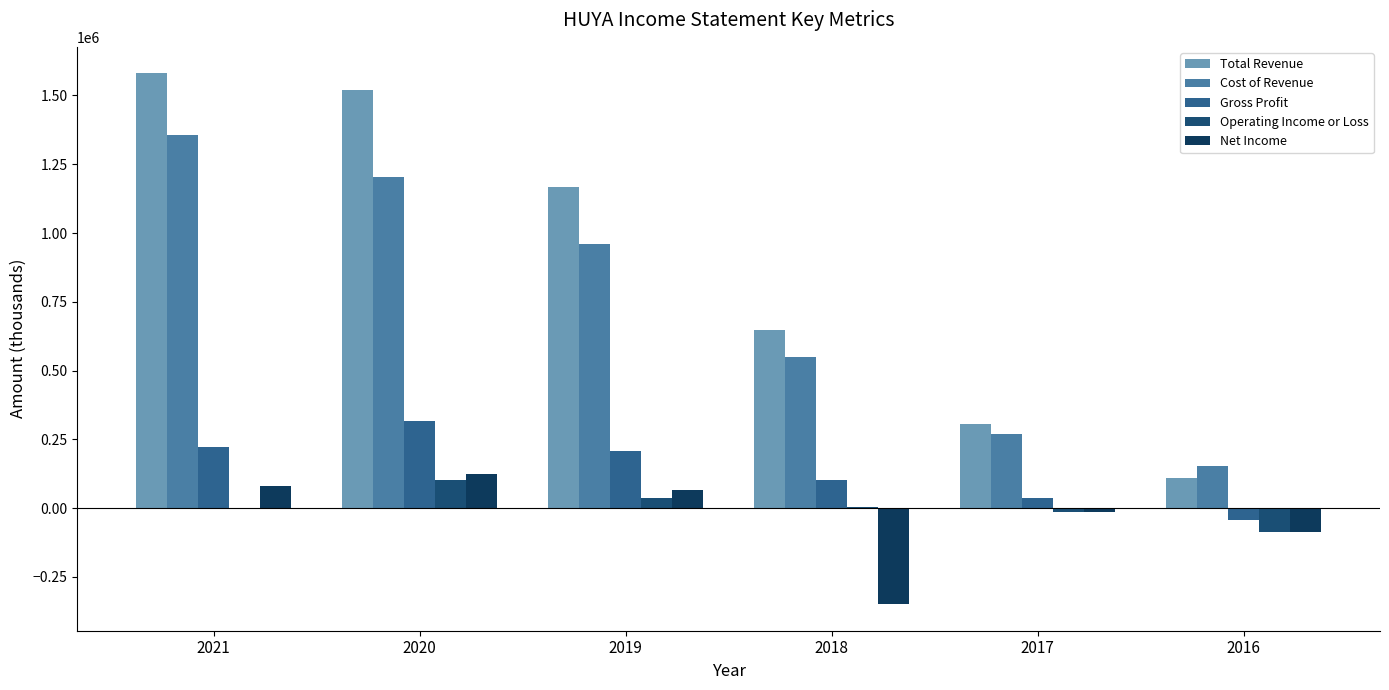

Which has a higher value, 2021 or 2018?

2021